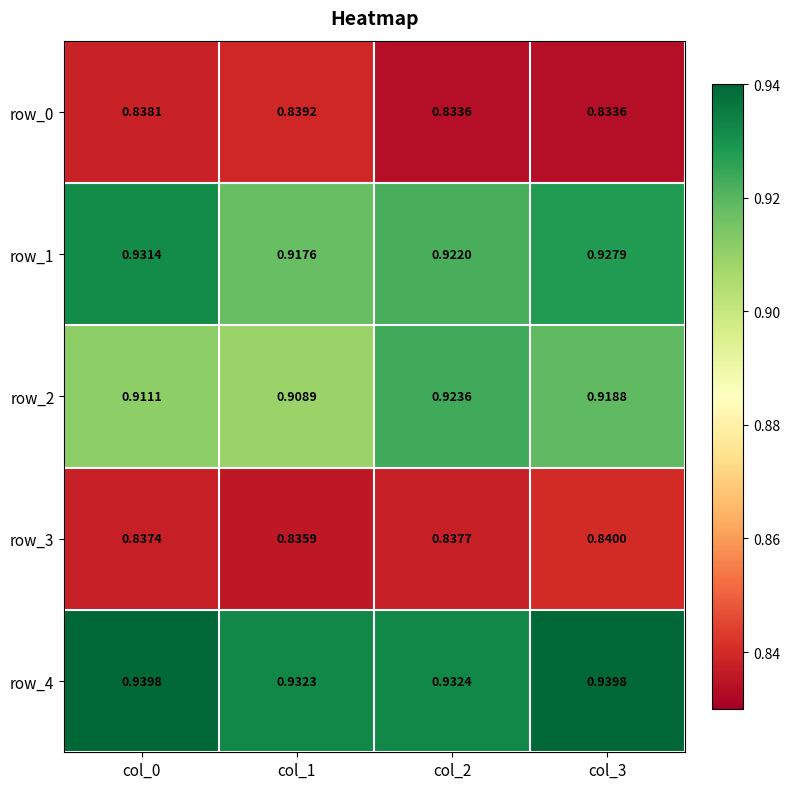

How many categories are shown in the chart?

4